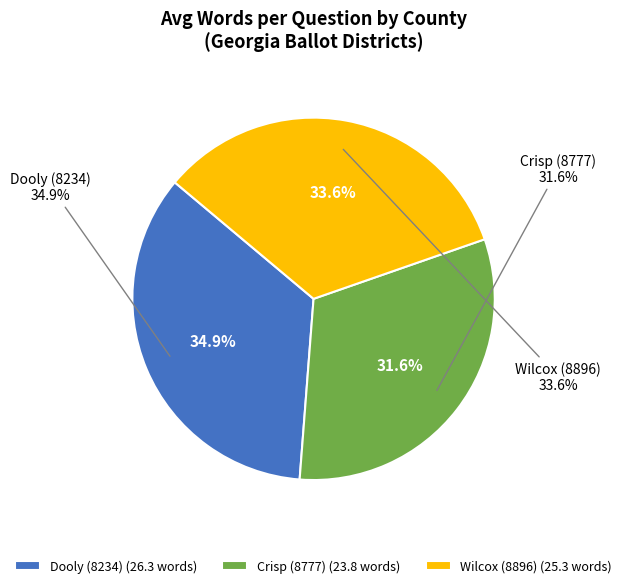

To the nearest percent, what is the difference between the Wilcox (8896) and Crisp (8777) slice percentages?

2%